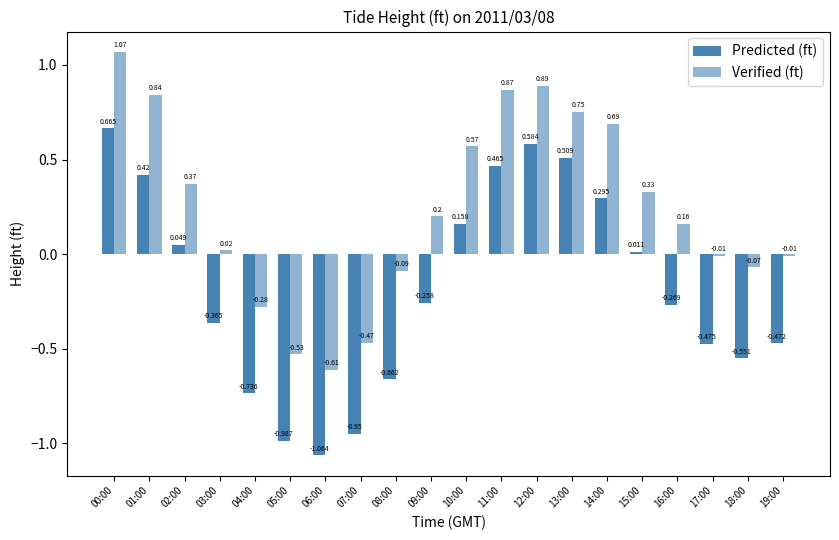

What is the total value across all series at 00:00?

1.7